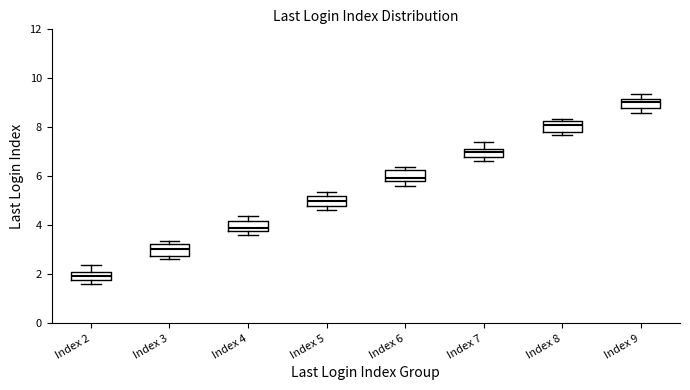

Reading left to right, read every box against the y-axis: the position of its median line, the range the box covers, and the ends of its whiskers. The values are not printed on the chart, so give them approximately, as read against the axis.

Index 2: median 2.0 (inside the box), box 1.8 to 2.0, whiskers 1.6 to 2.4
Index 3: median 3.0, box 2.8 to 3.2, whiskers 2.6 to 3.4
Index 4: median 3.8 (just above the box's lower edge), box 3.8 to 4.2, whiskers 3.6 to 4.4
Index 5: median 5.0, box 4.8 to 5.2, whiskers 4.6 to 5.4
Index 6: median 6.0, box 5.8 to 6.2, whiskers 5.6 to 6.4
Index 7: median 7.0, box 6.8 to 7.2, whiskers 6.6 to 7.4
Index 8: median 8.2 (just below the box's upper edge), box 7.8 to 8.2, whiskers 7.6 to 8.4
Index 9: median 9.0, box 8.8 to 9.2, whiskers 8.6 to 9.4